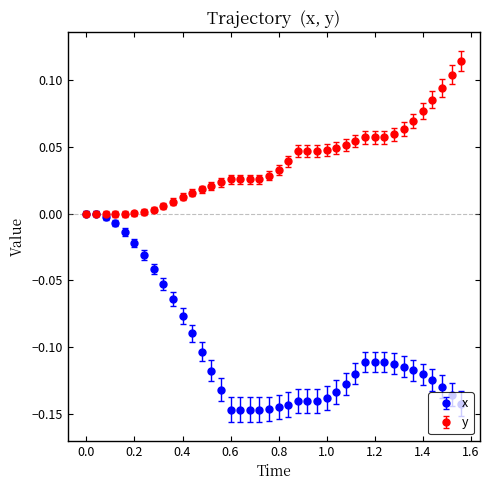

What are all the series names shown in the legend?

x, y